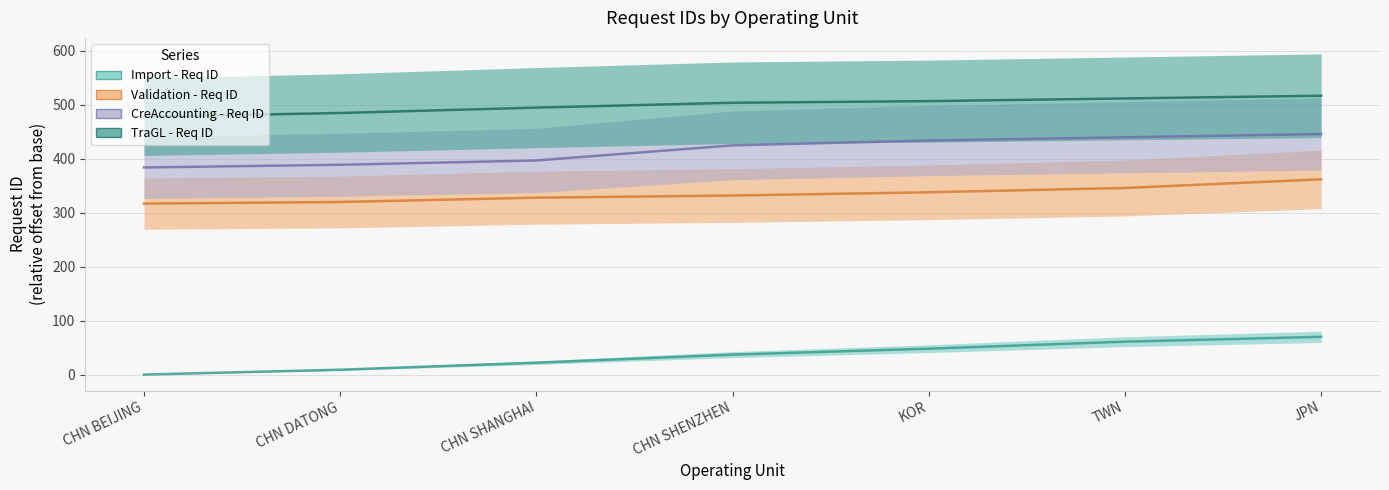

Rank the series by their average value, from highest to lowest.

TraGL - Req ID, CreAccounting - Req ID, Validation - Req ID, Import - Req ID